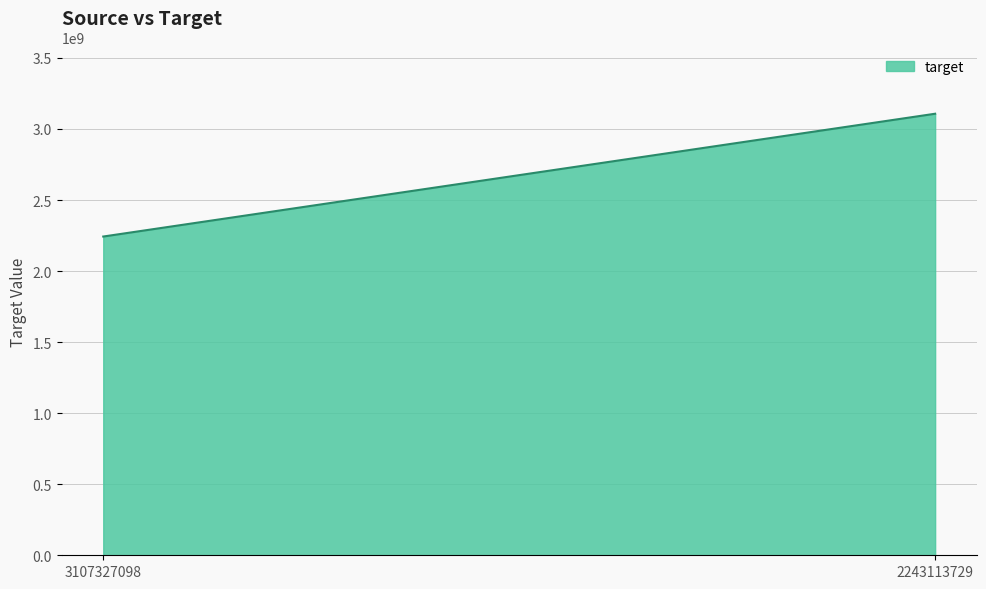

Read the value at 3107327098.

2243113729